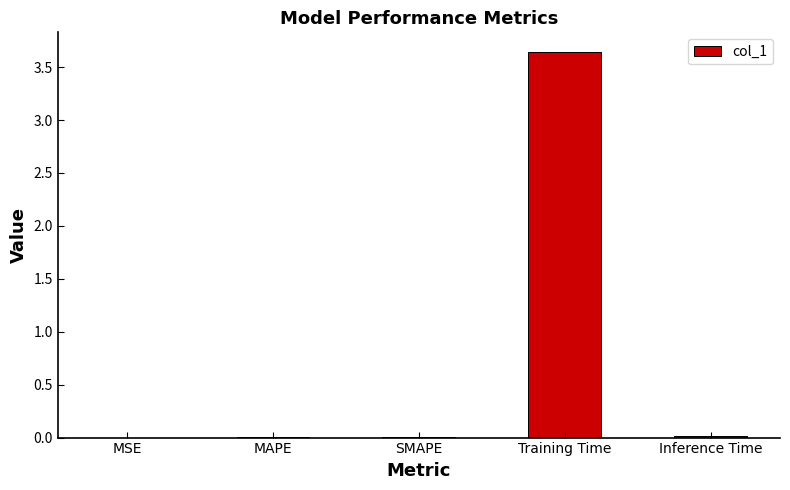

Which category has the highest value across all series?

Training Time